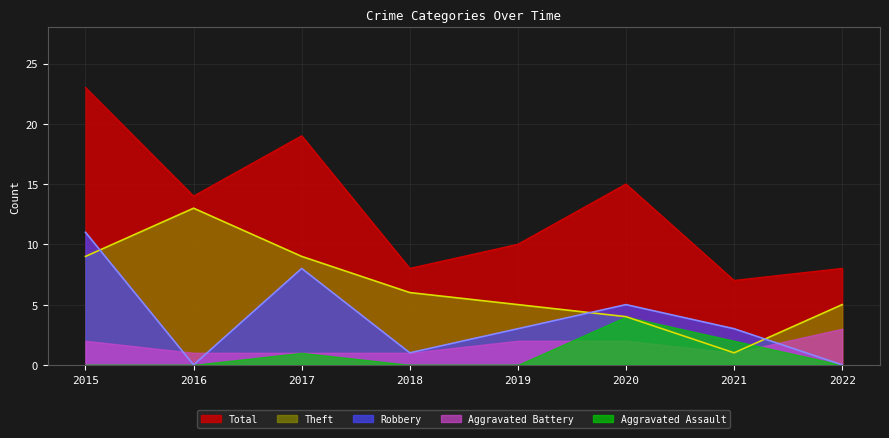

Which series has the largest range (max minus min)?

Total